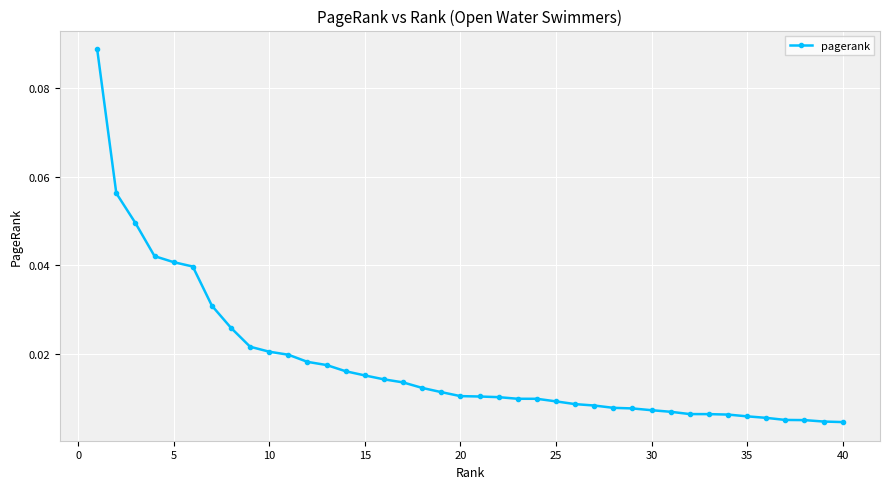

Reading left to right, what are all the values shown in this chart?

0.1	0.1	0.0	0.0	0.0	0.0	0.0	0.0	0.0	0.0	0.0	0.0	0.0	0.0	0.0	0.0	0.0	0.0	0.0	0.0	0.0	0.0	0.0	0.0	0.0	0.0	0.0	0.0	0.0	0.0	0.0	0.0	0.0	0.0	0.0	0.0	0.0	0.0	0.0	0.0